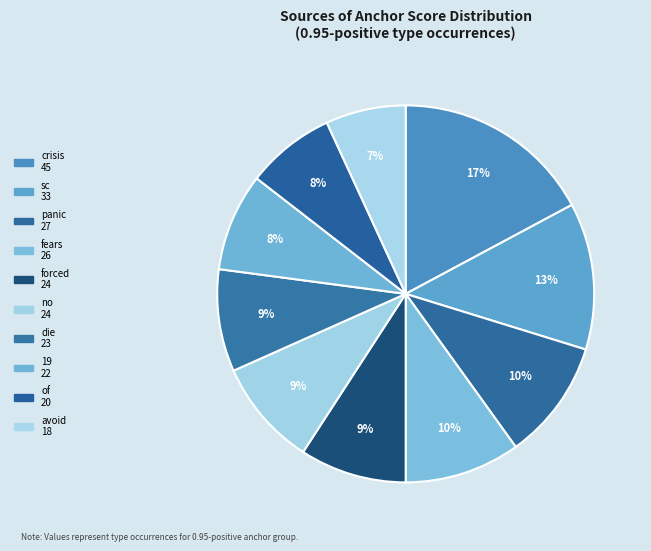

What is the smallest slice in the pie chart?

avoid